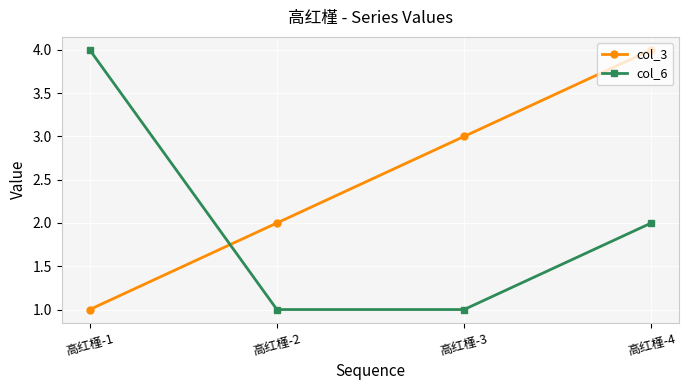

True or false: col_6 has more than 0 points higher than both neighbors.

False